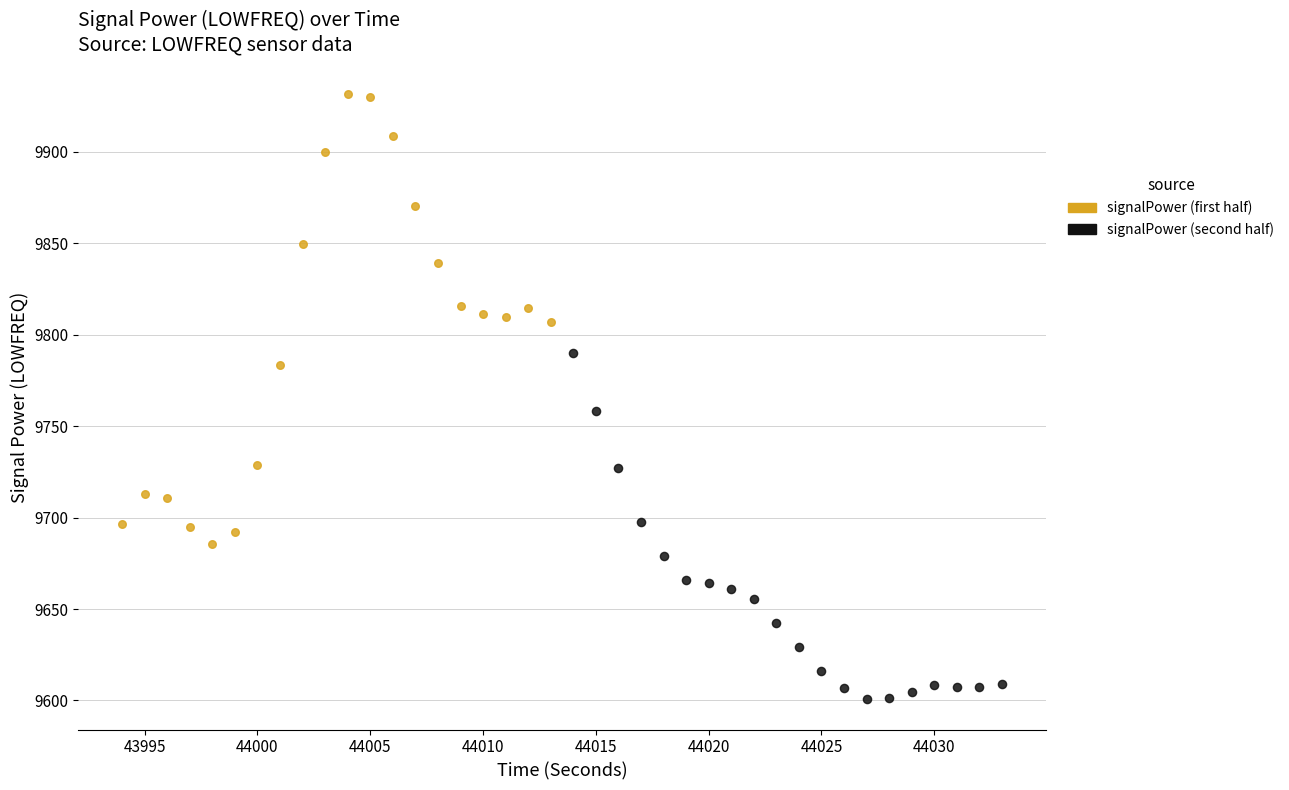

Which series has the largest Y range (max minus min)?

signalPower (first half)